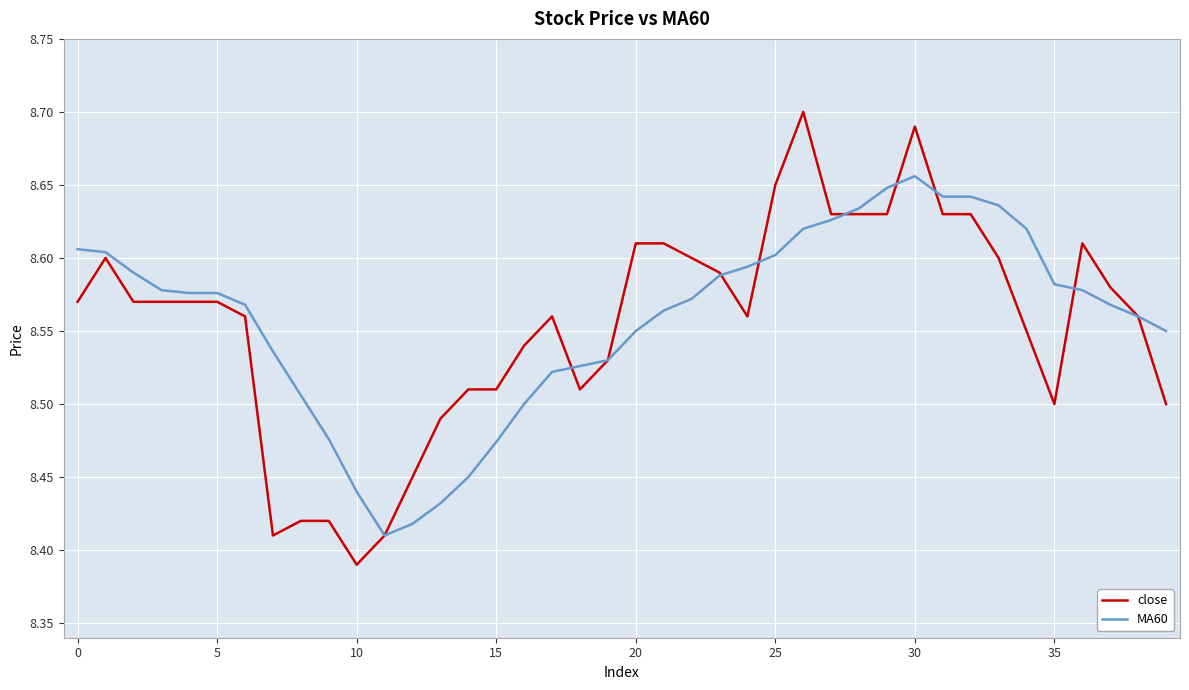

Which series has the largest range (max minus min)?

close